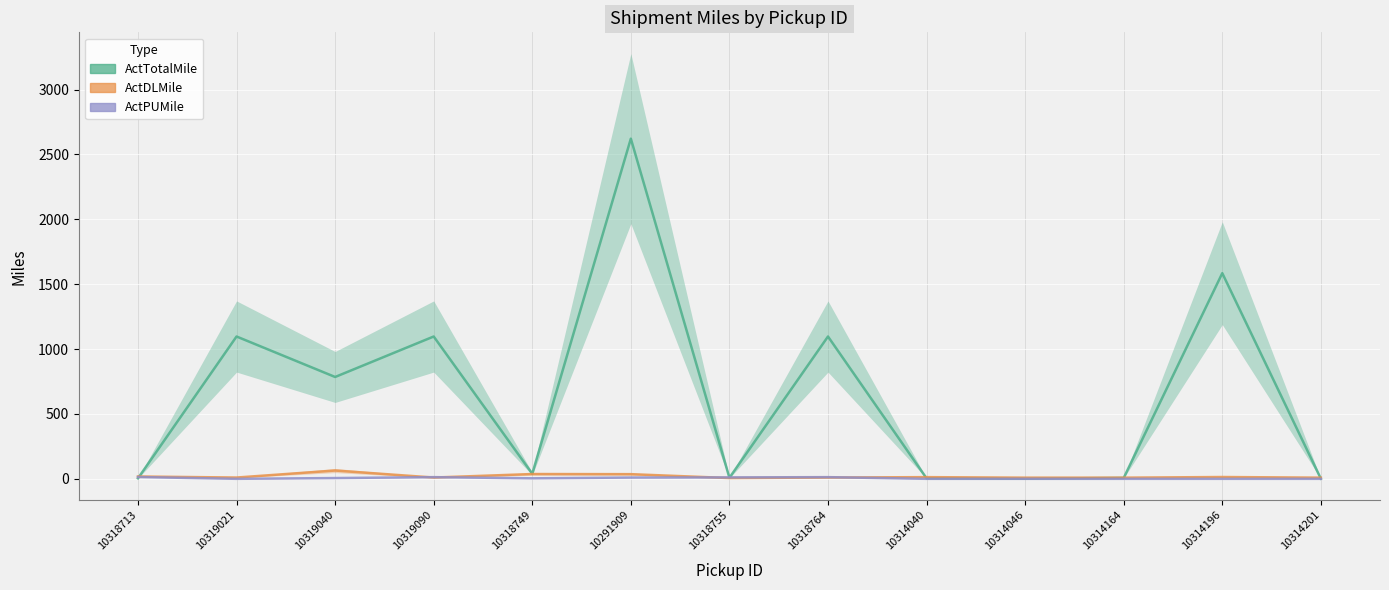

Where is the first local maximum for ActTotalMile?

10319021